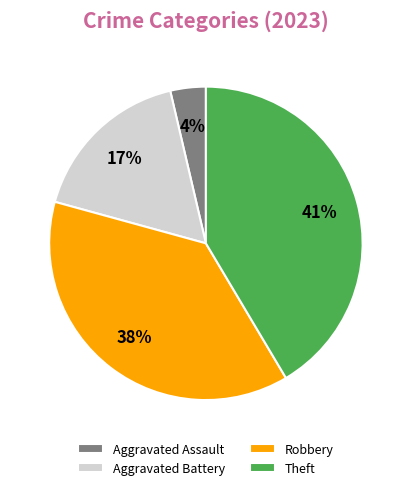

What is the smallest slice in the pie chart?

Aggravated Assault